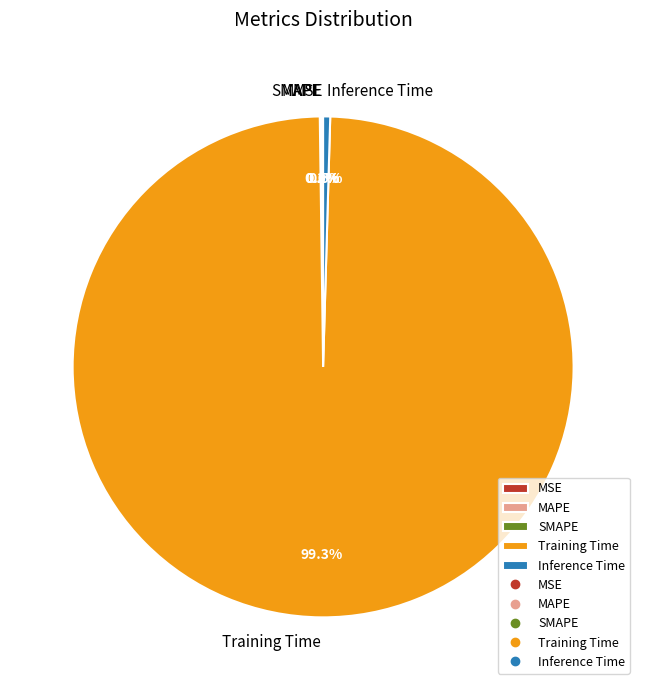

How much of the chart is everything except Inference Time?

99.5%